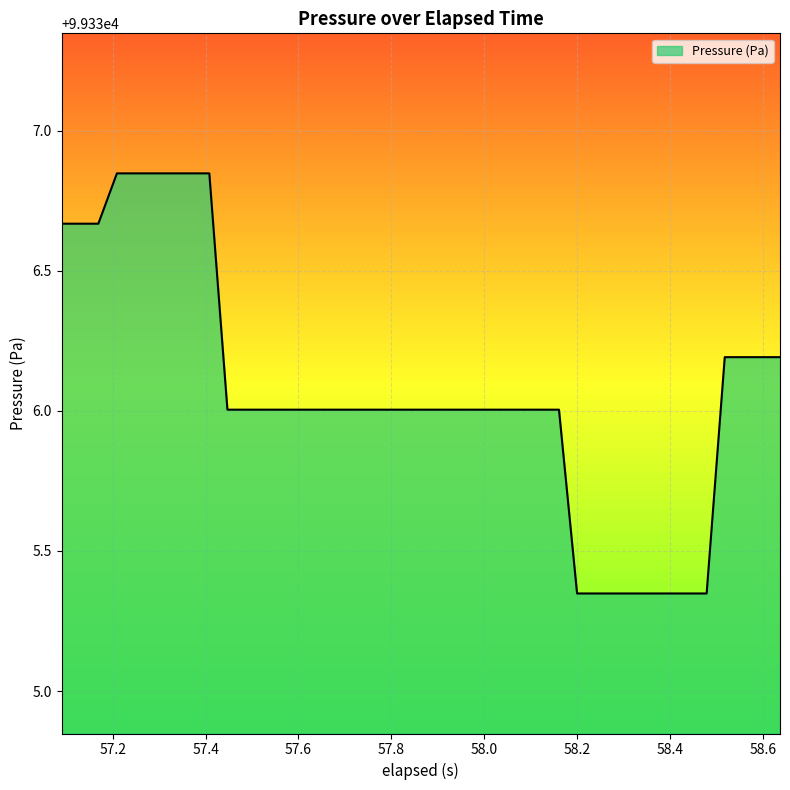

Count the number of categories in the chart.

40